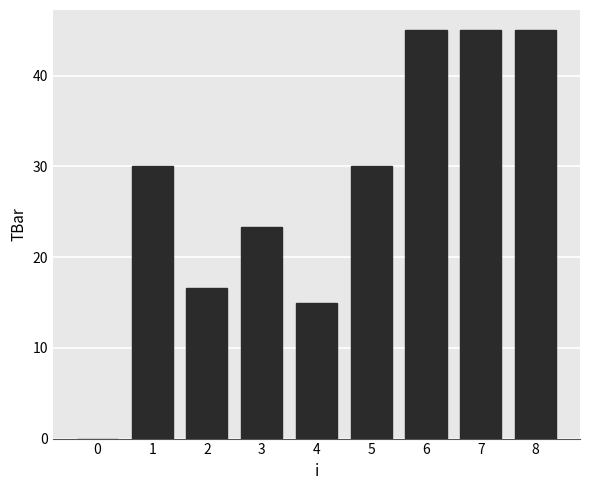

The chart shows a value of 21.9 at 0. True or false?

False